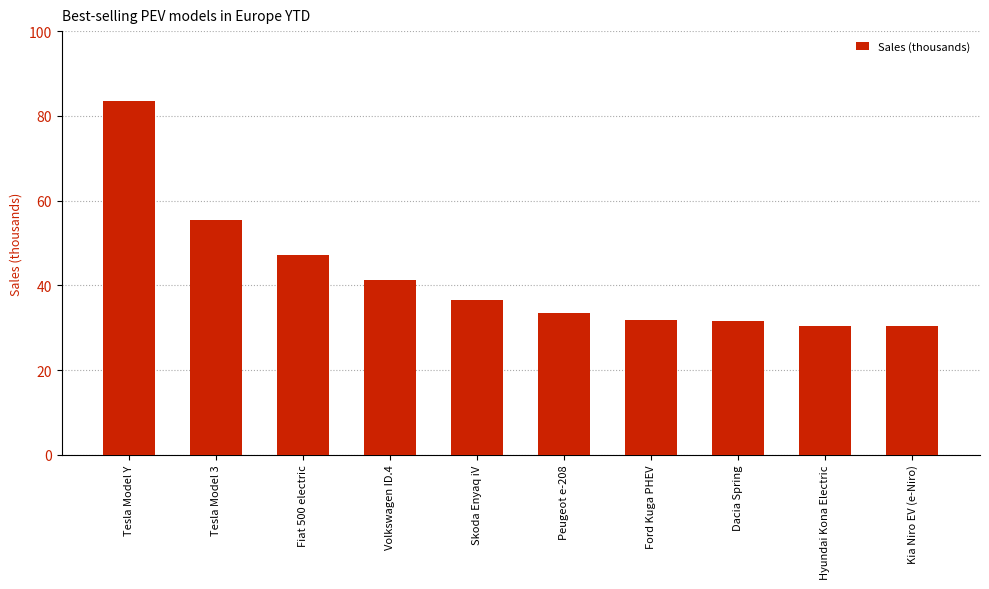

How many series are shown in this chart?

1